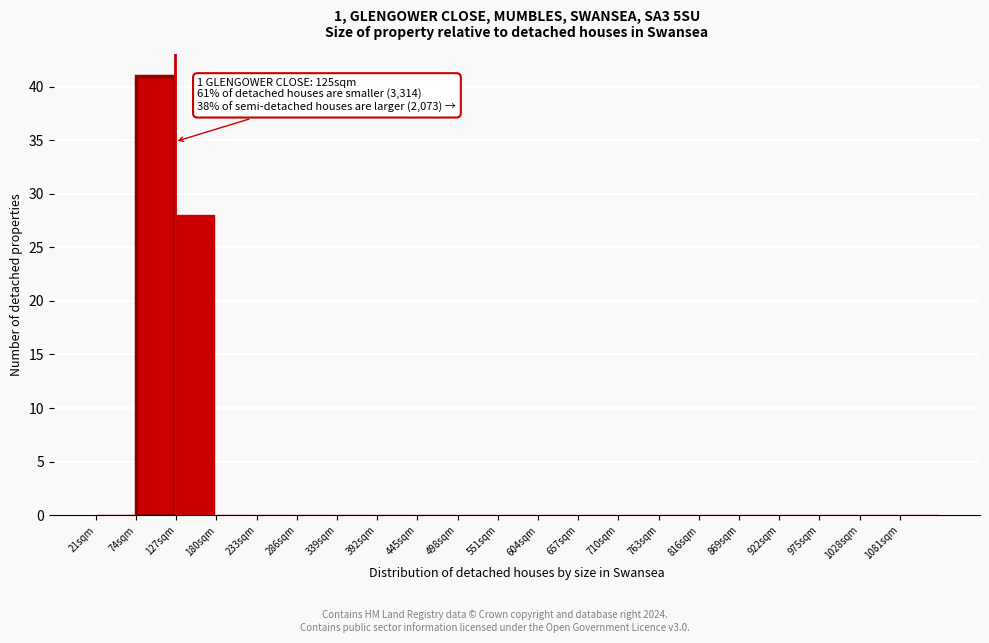

Over which range of the x-axis is the bar tallest?

74 to 127